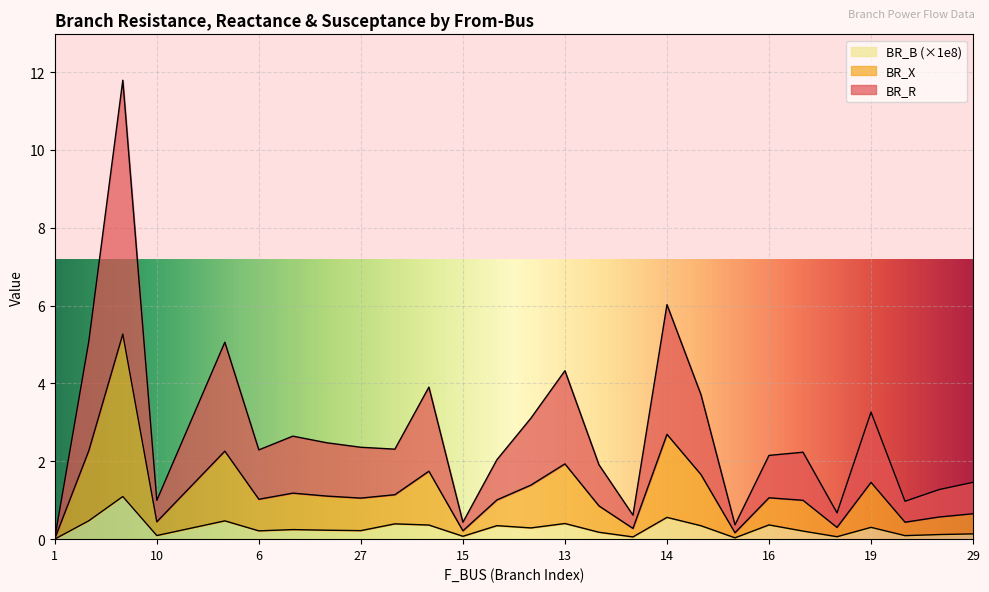

Is the value of BR_X at 13 greater than the value of BR_R at 10?

Yes